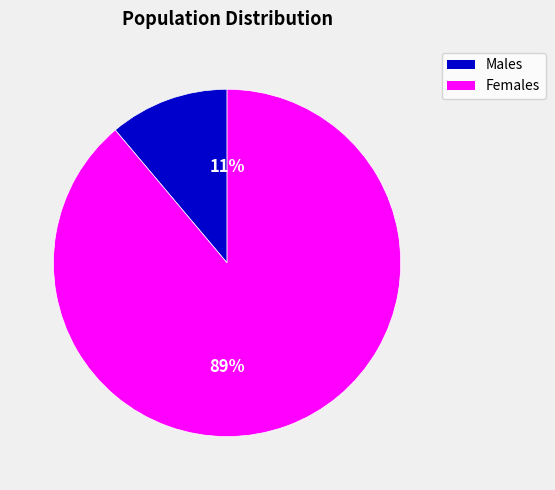

Is there a majority slice in this chart?

Yes